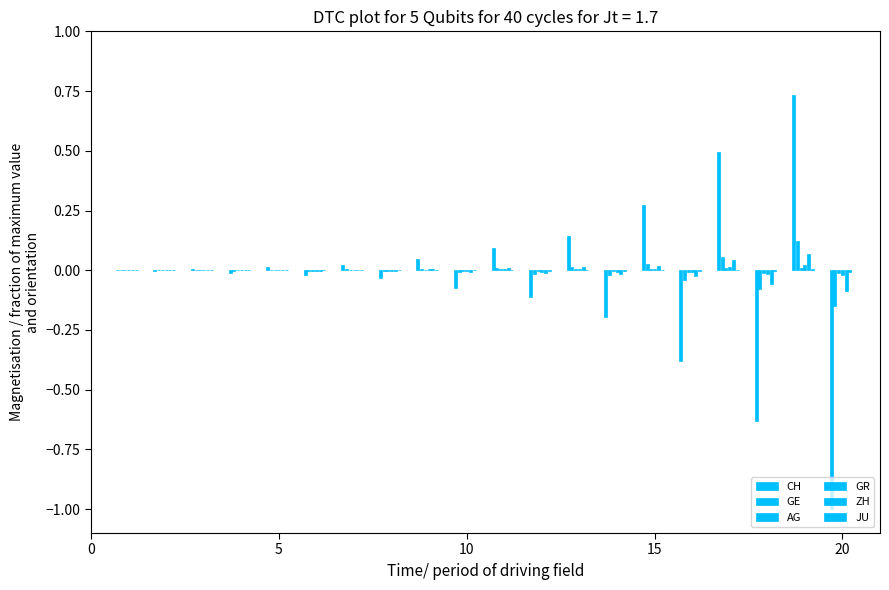

Are the bars horizontal?

No